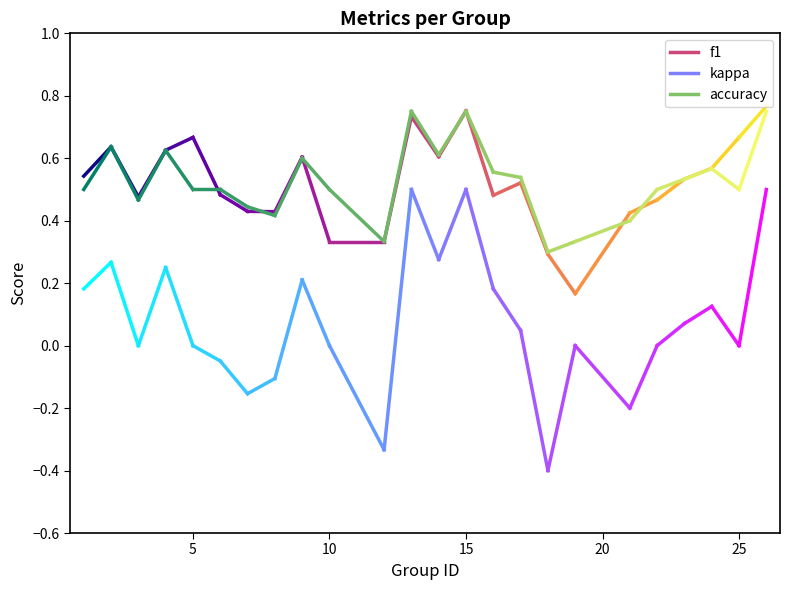

The kappa series shows 0.3 at 16. True or false?

False